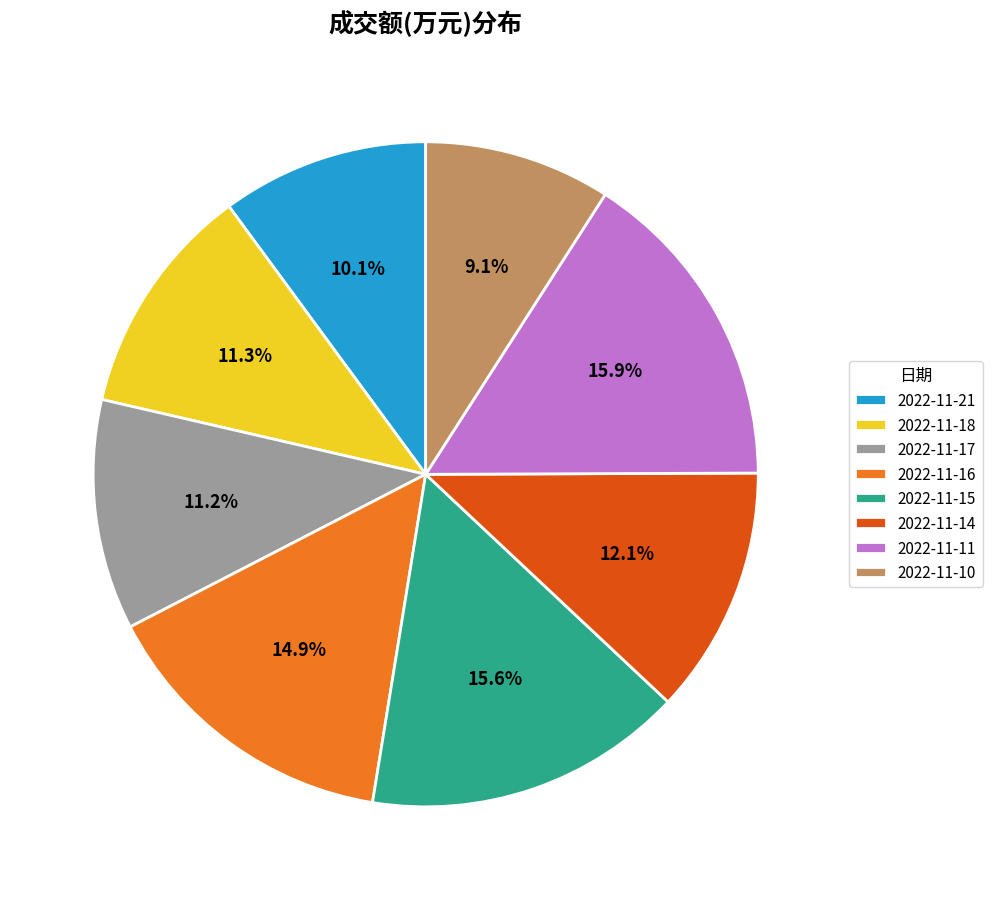

Is the sum of 2022-11-17 and 2022-11-10 greater than half?

No